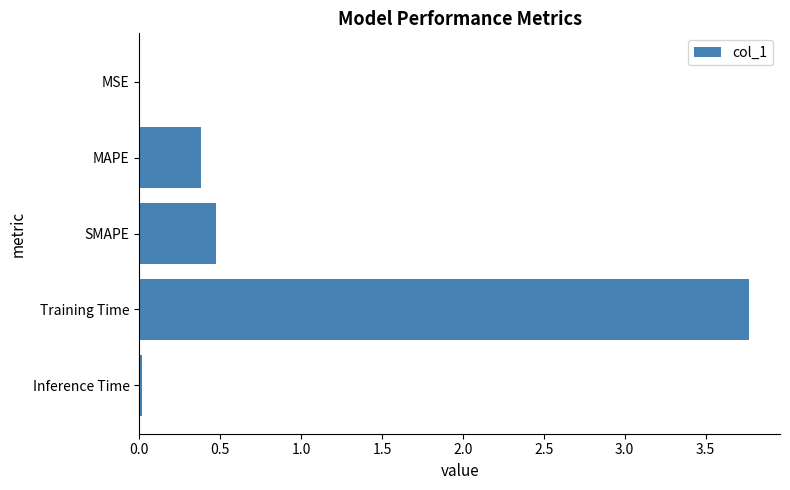

Which has a higher value, SMAPE or Inference Time?

SMAPE